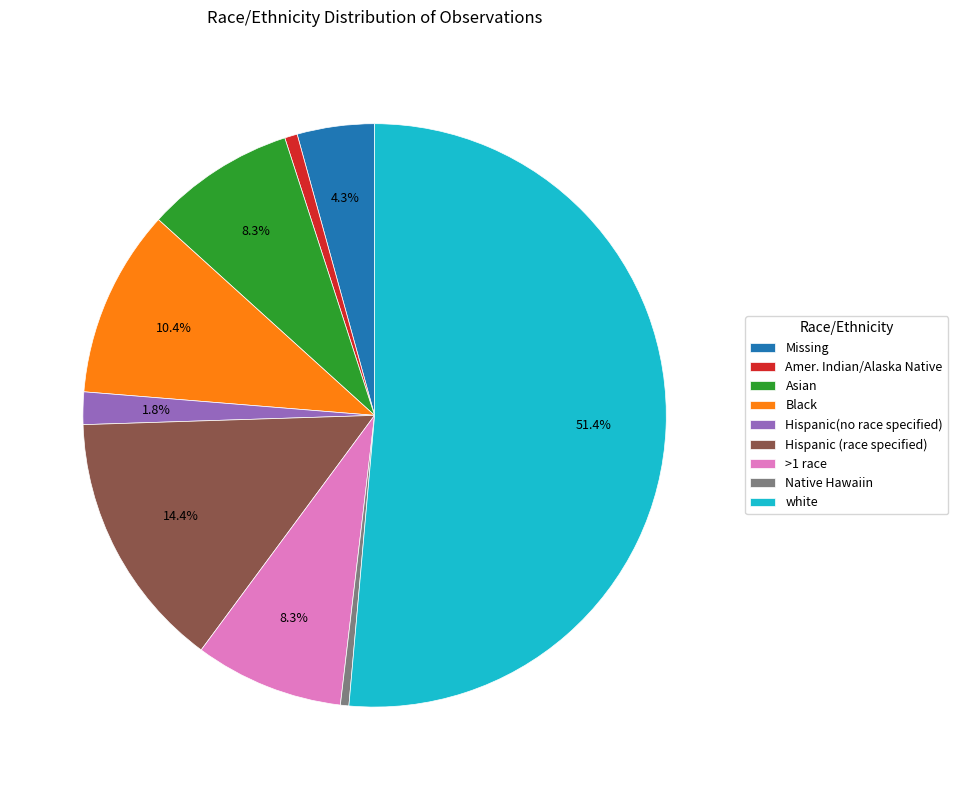

Is it true that white is 51% of the pie?

True